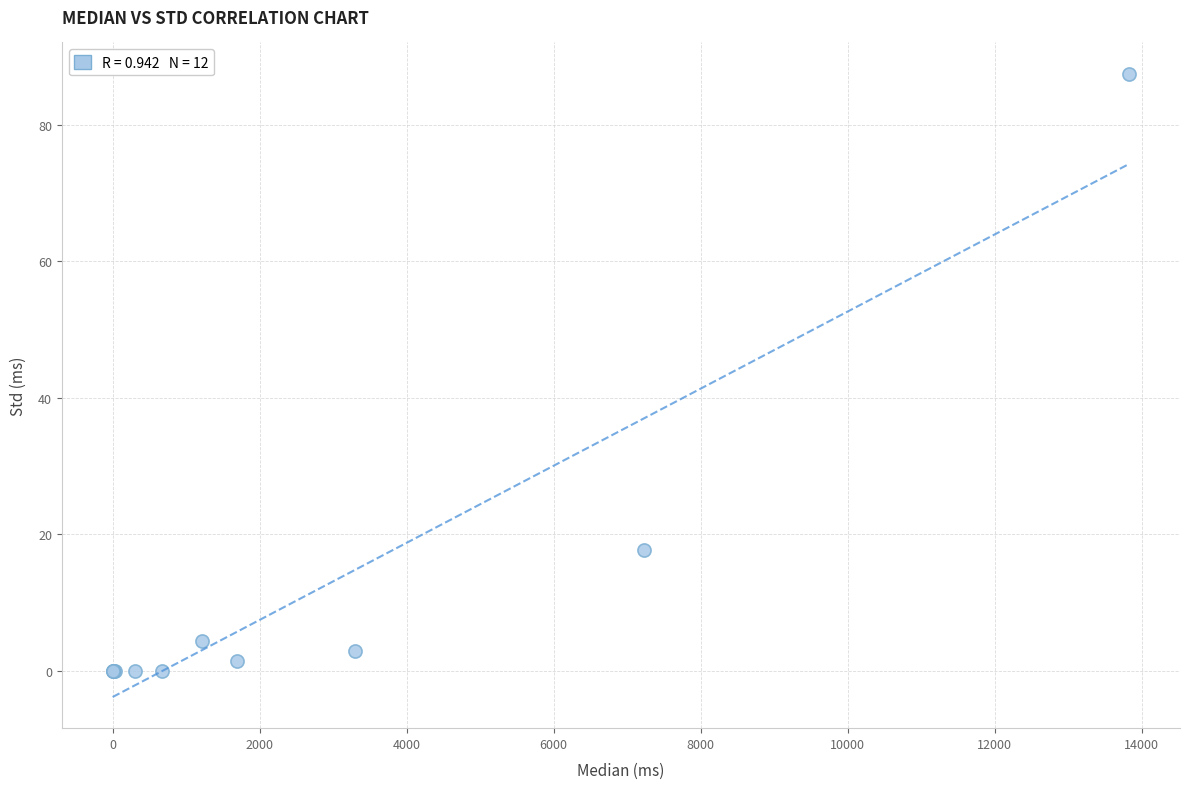

What Y value in the scatter plot is closest to 43?

17.8